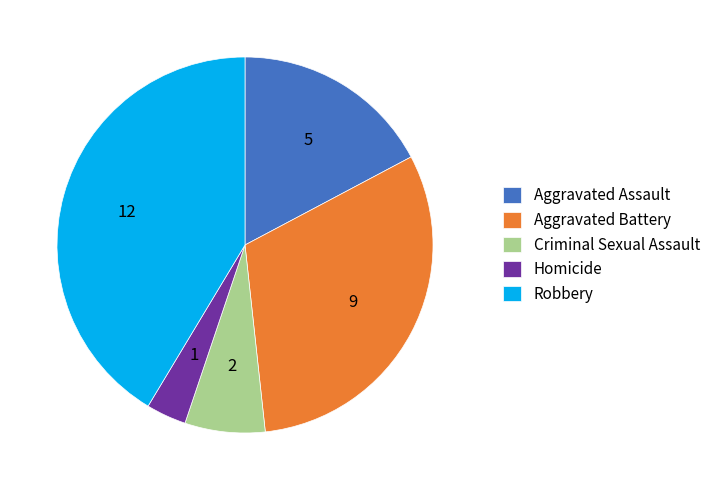

Does Robbery represent more than half of the total?

No